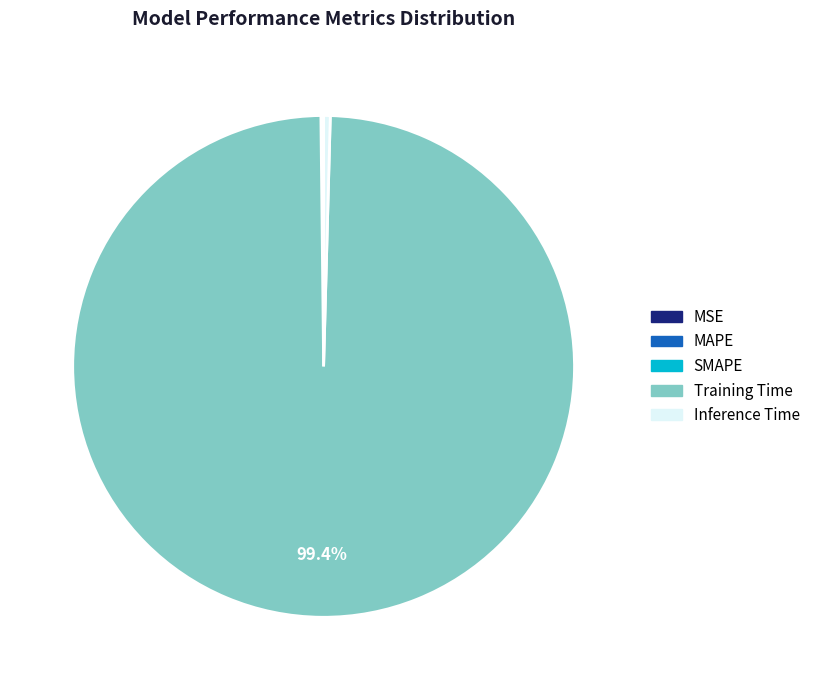

Between Training Time and Inference Time, which is larger?

Training Time